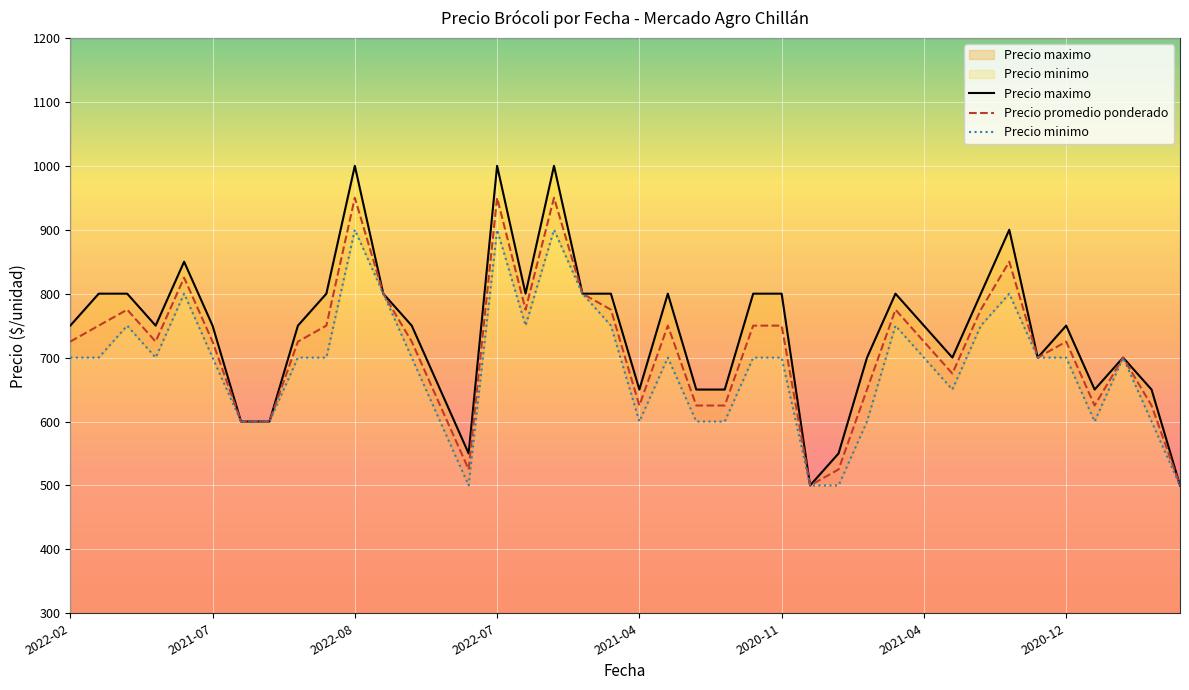

True or false: Precio maximo and Precio promedio ponderado cross at least once.

False